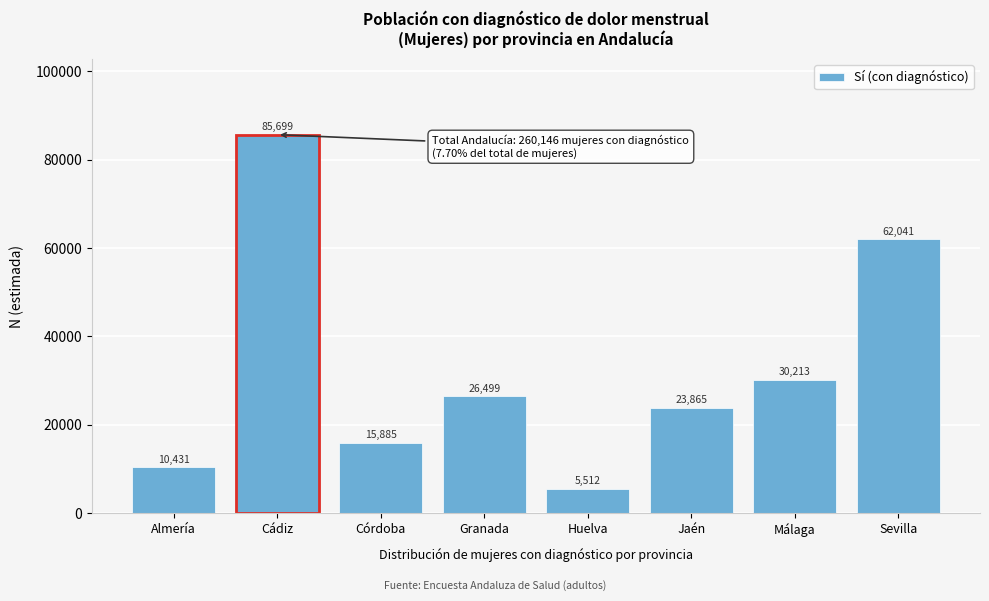

Reading right to left, transcribe all the data shown in this chart.

62041	30213	23865	5512	26499	15885	85699	10431